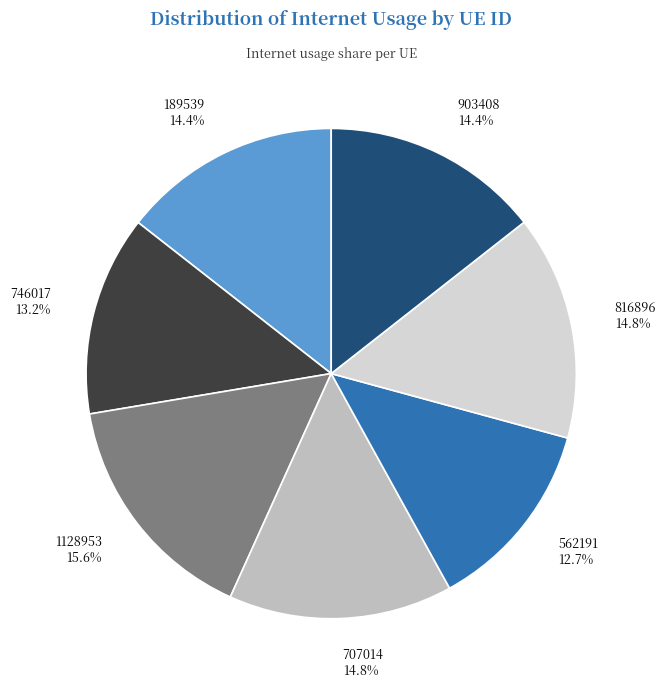

Is 707014 the majority of the pie?

No